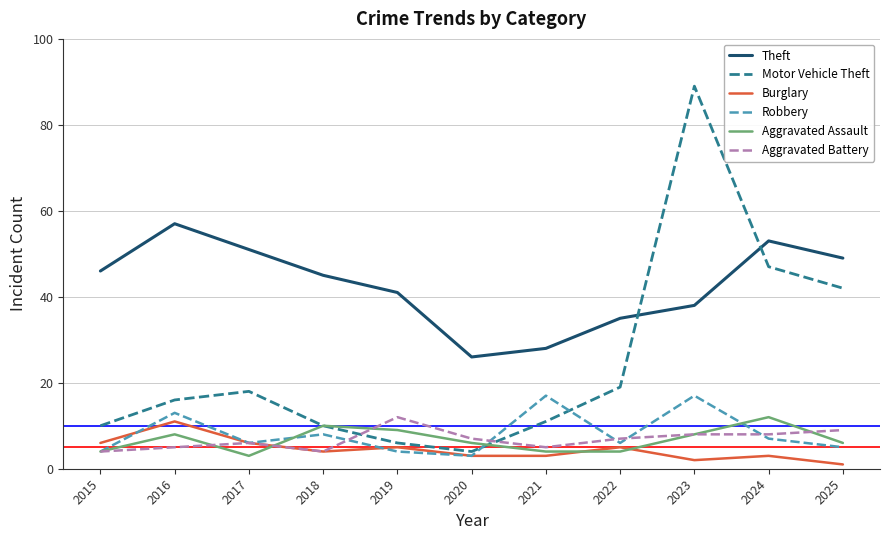

The Motor Vehicle Theft series shows 42 at 2025. True or false?

True